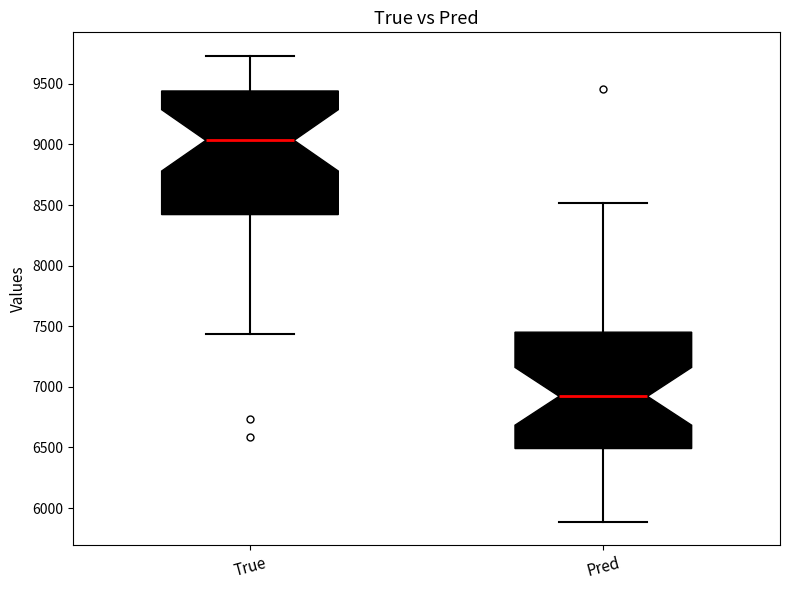

Which box has the lowest median line?

Pred